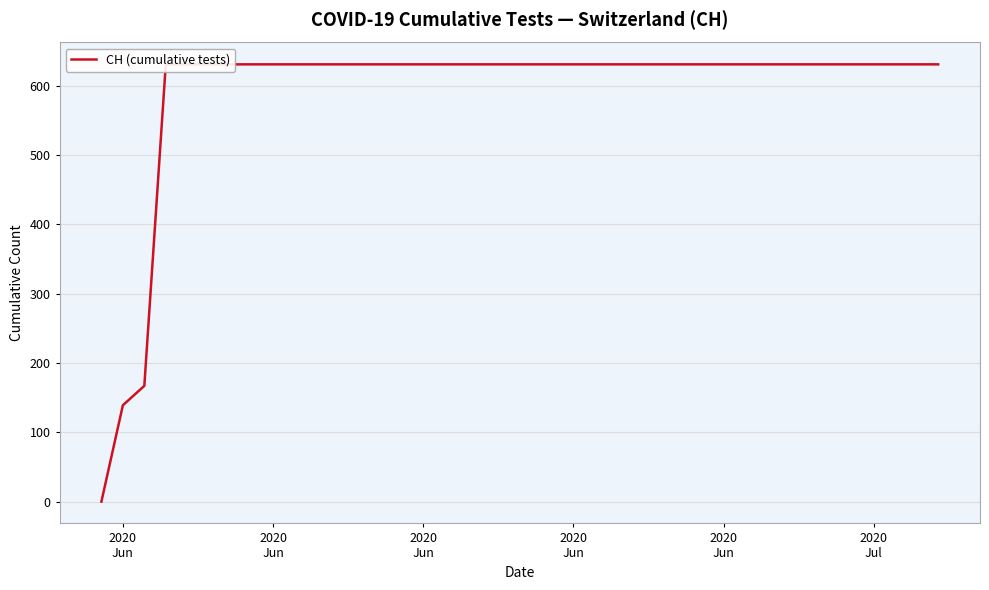

What is the difference between the second highest and minimum values?

631